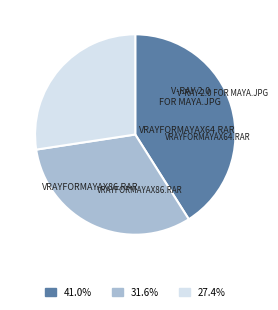

Count the number of slices in the pie.

3